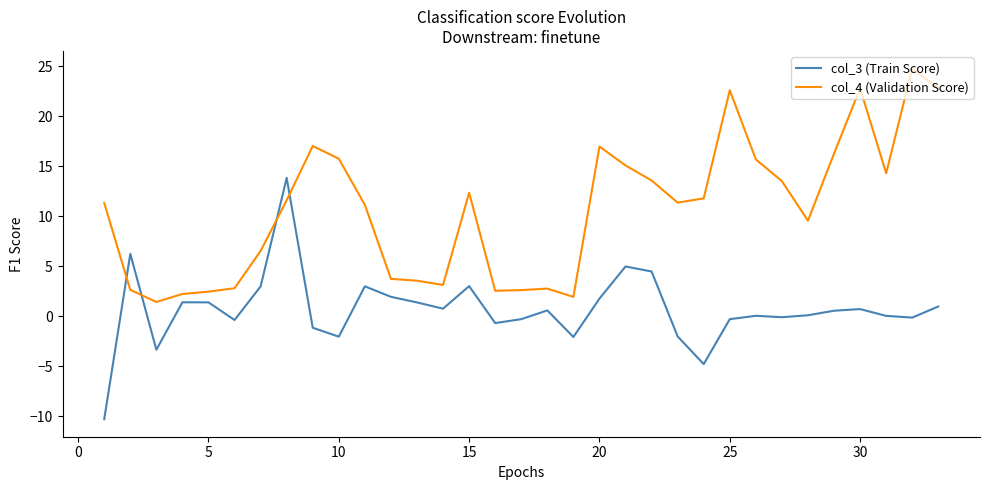

What is the highest value of the col_4 (Validation Score) series?

24.8